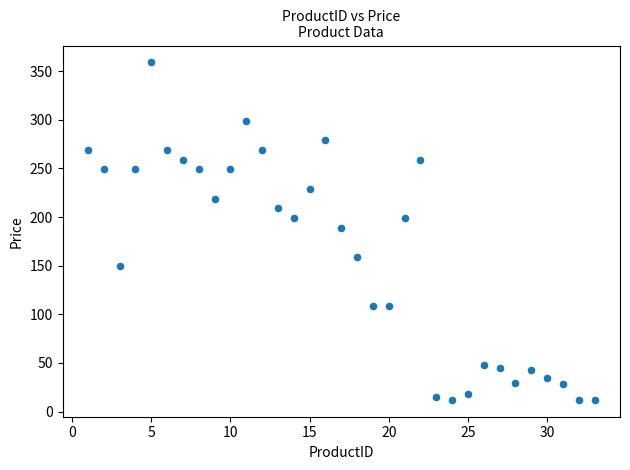

What is the range of X values (max minus min)?

32